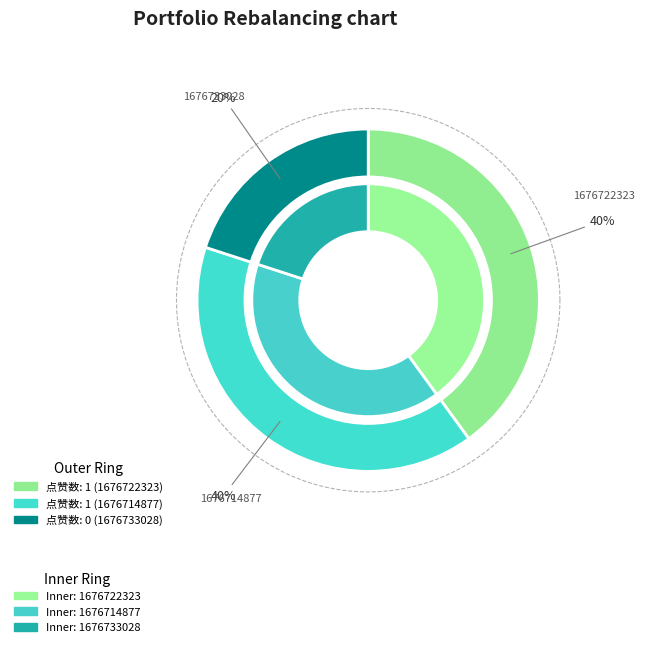

Is 1676733028 the majority of the pie?

No